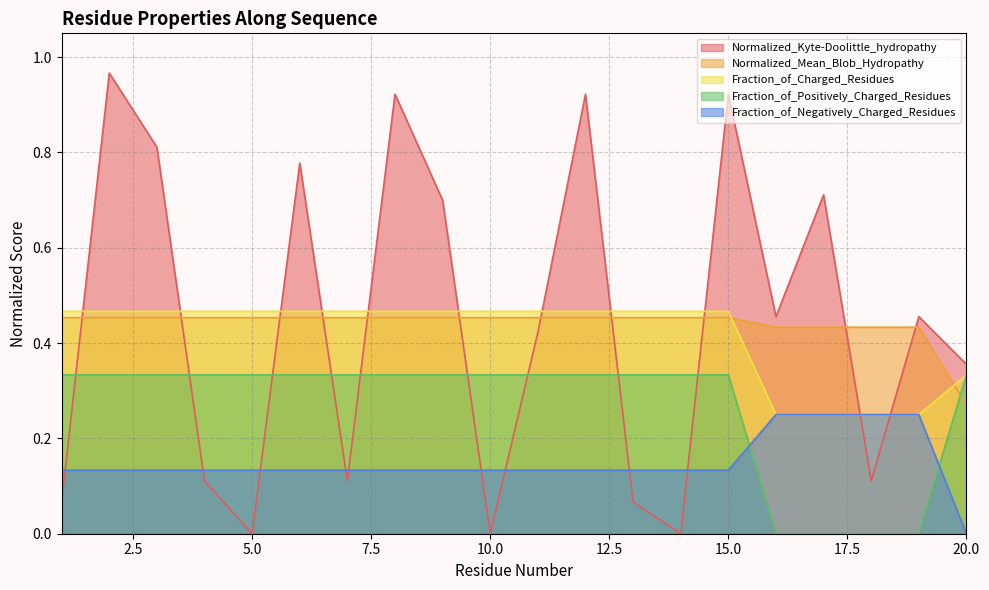

At which category is the sum across all series the highest?

2